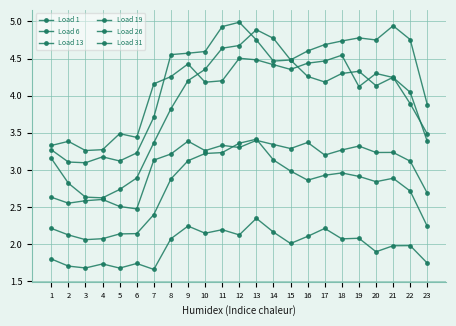

Where is Load 1 nearest to the value 2?

15